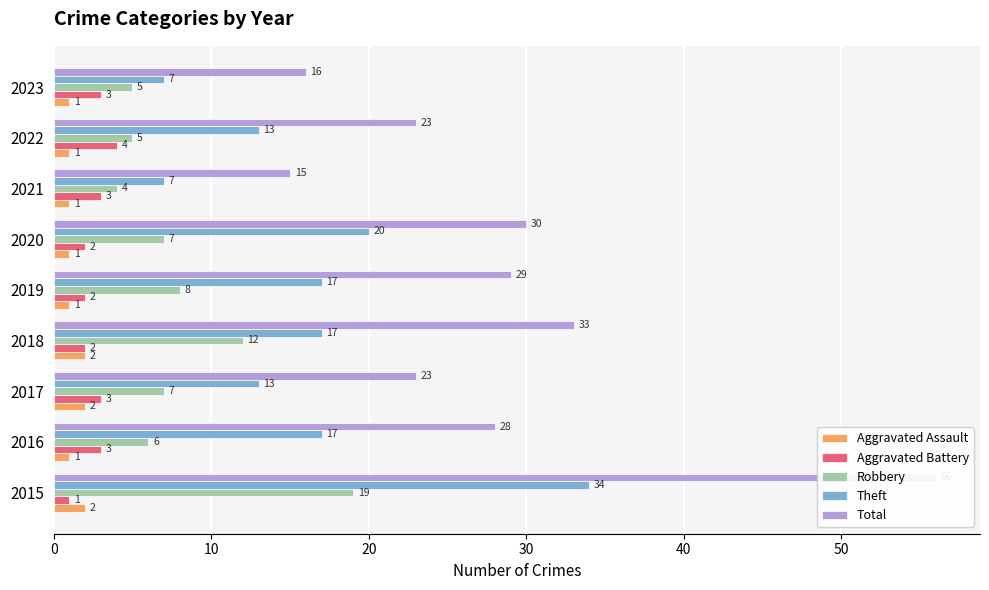

What are all the series names shown in the legend?

Aggravated Assault, Aggravated Battery, Robbery, Theft, Total